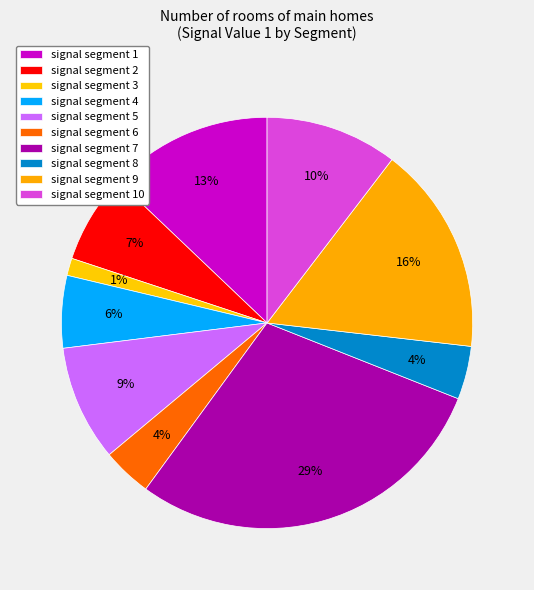

Between signal segment 1 and signal segment 5, which is larger?

signal segment 1